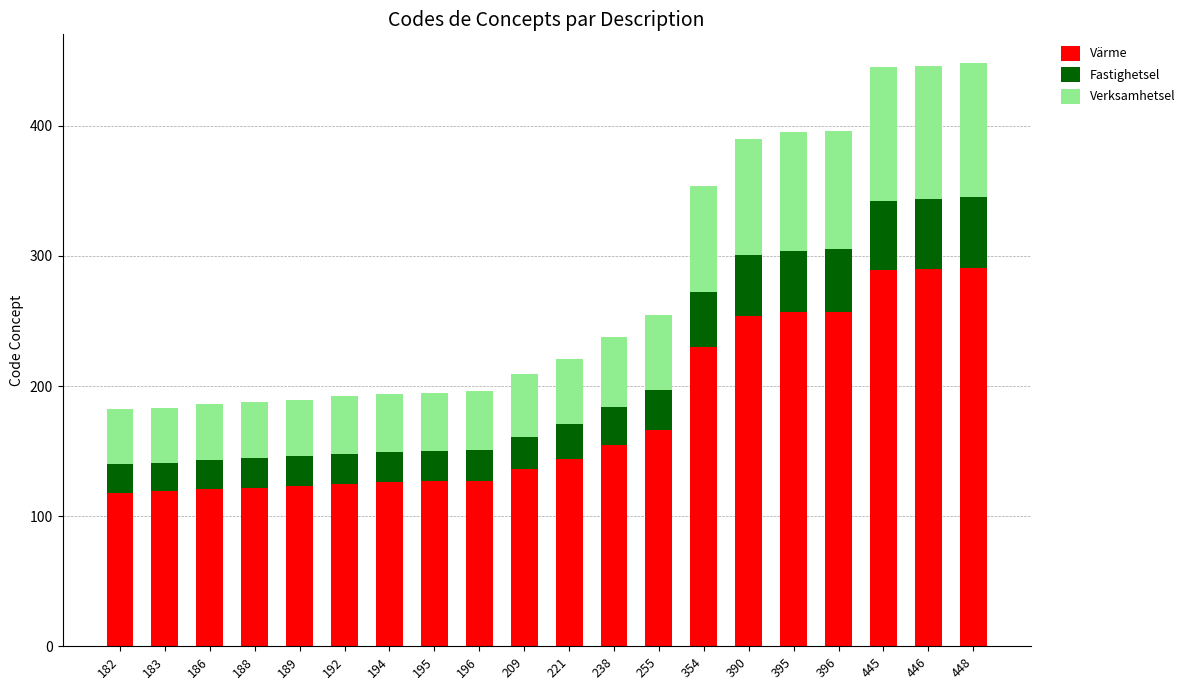

What is the average value of the Värme series?

179